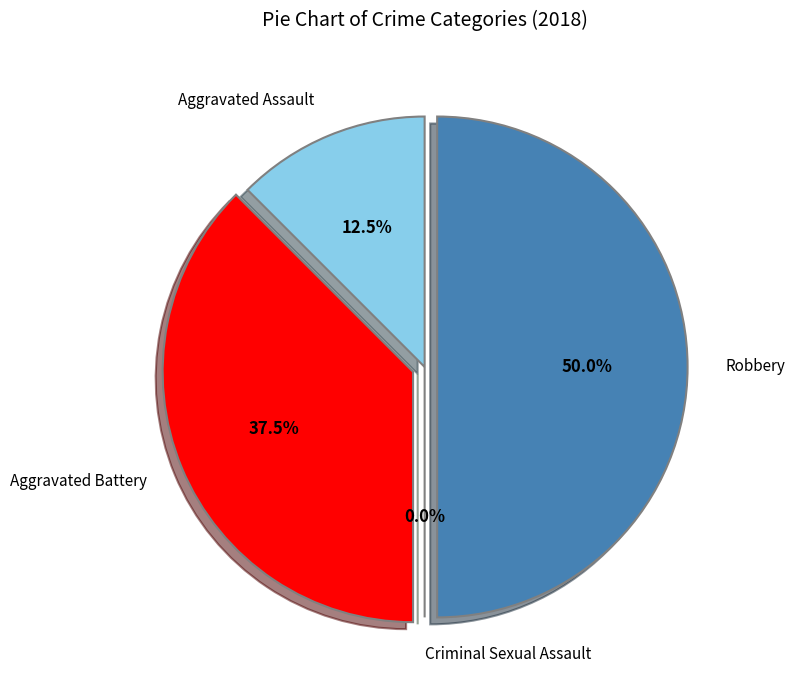

Combined, do Robbery and Criminal Sexual Assault account for over 50%?

No